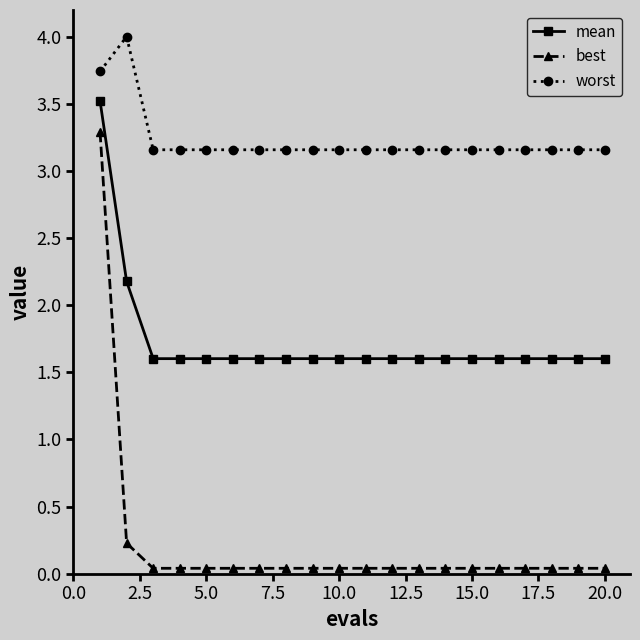

What is the lowest value of the mean series?

1.6